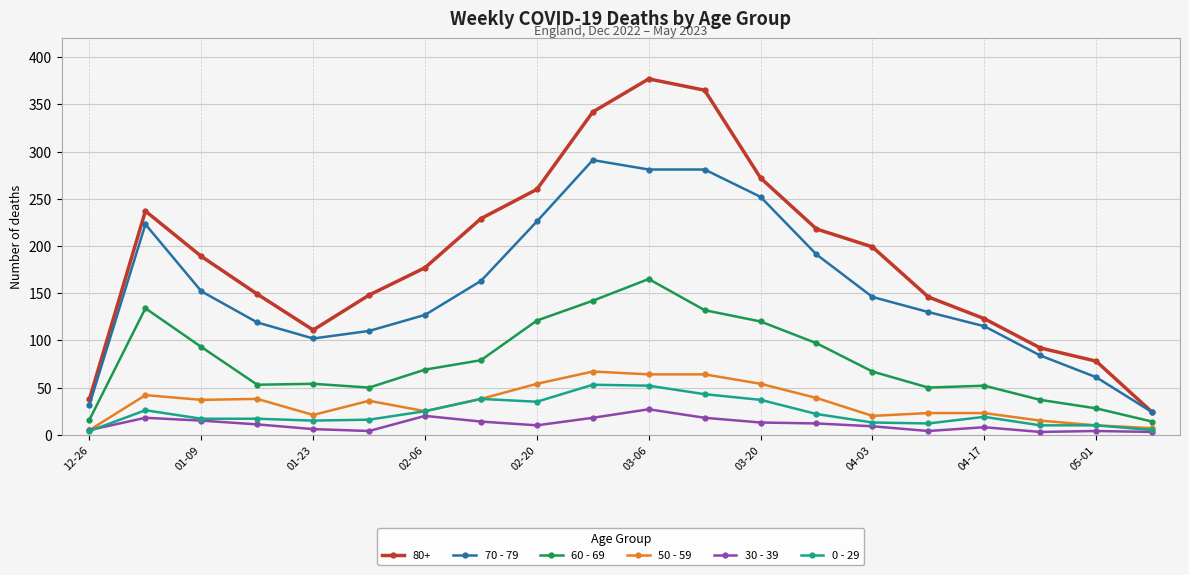

True or false: 60 - 69 and 50 - 59 intersect in this chart.

False